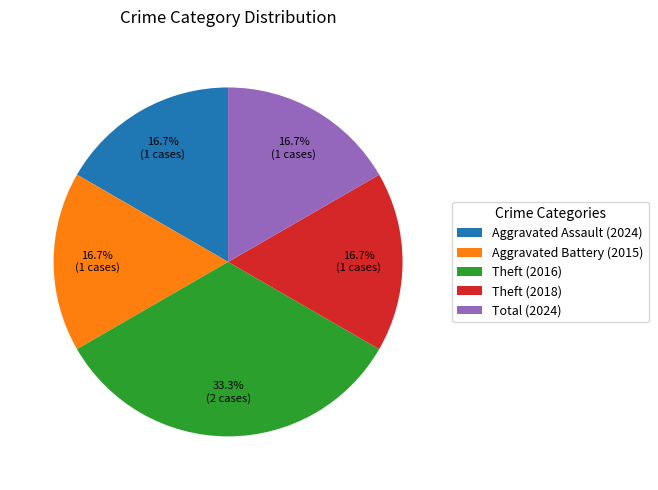

To the nearest percent, what percentage of the pie is Total (2024)?

17%